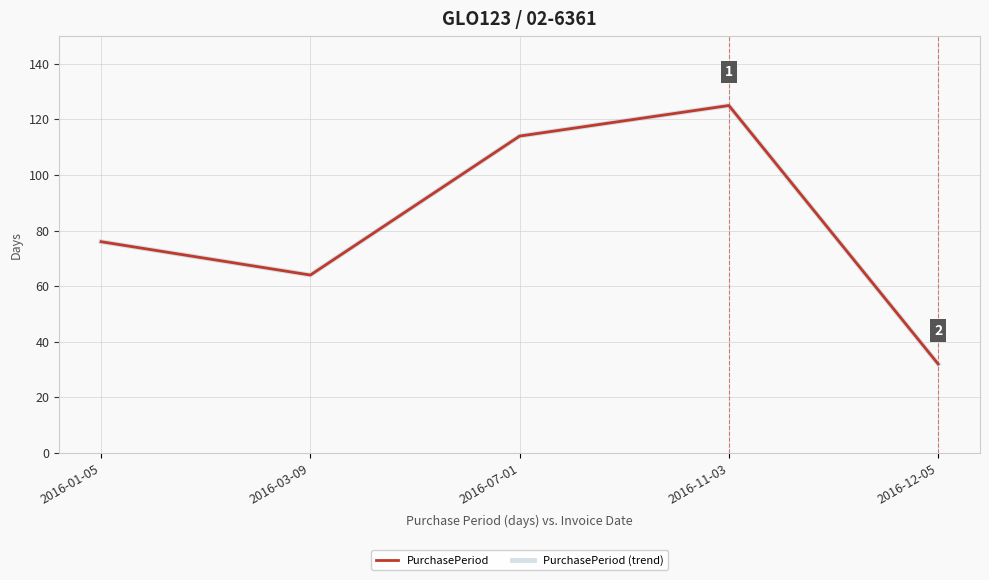

In PurchasePeriod, how many points are lower than both neighbors (excluding endpoints)?

1